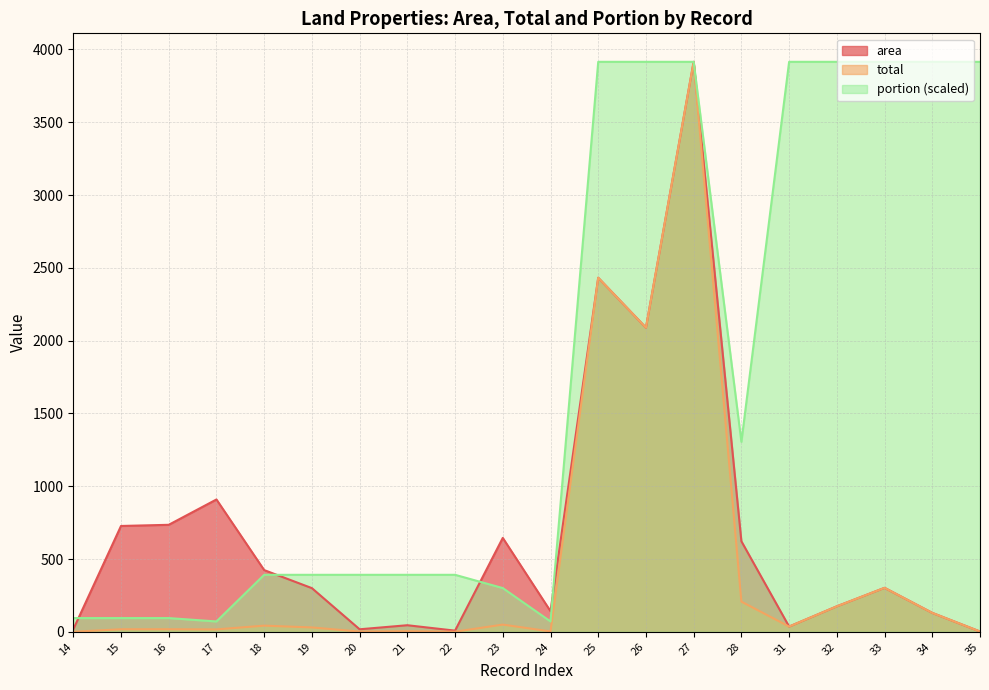

What is the value of the total point at the 5th from the left?

42.4